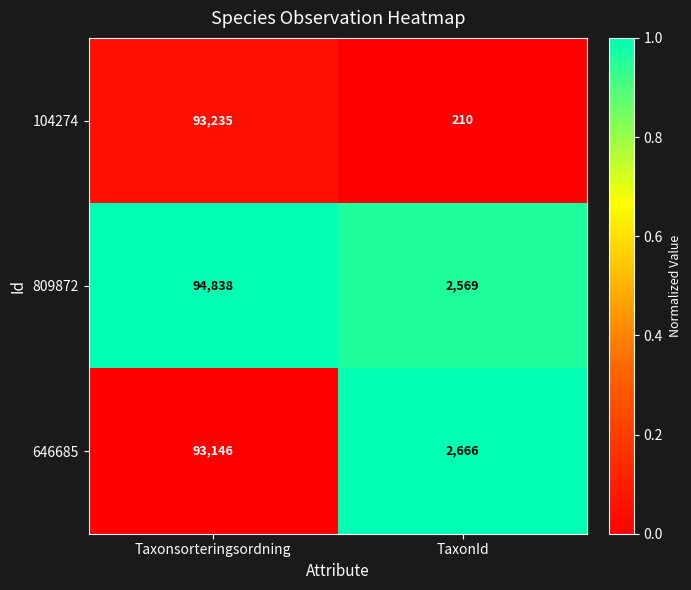

Which series has the widest spread of values?

104274